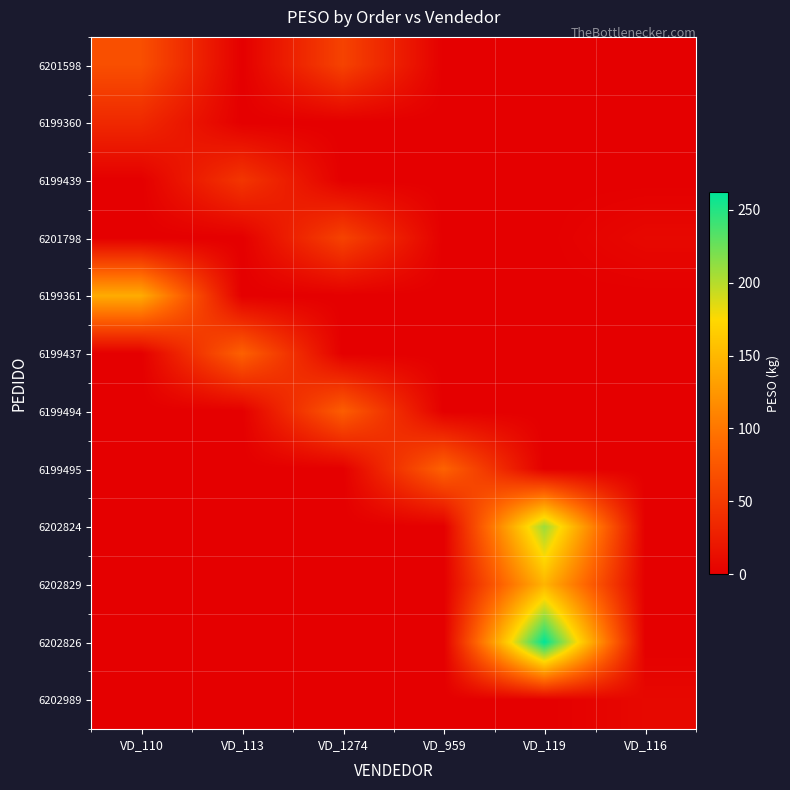

Which has a higher value, VD_1274 or VD_116?

VD_1274